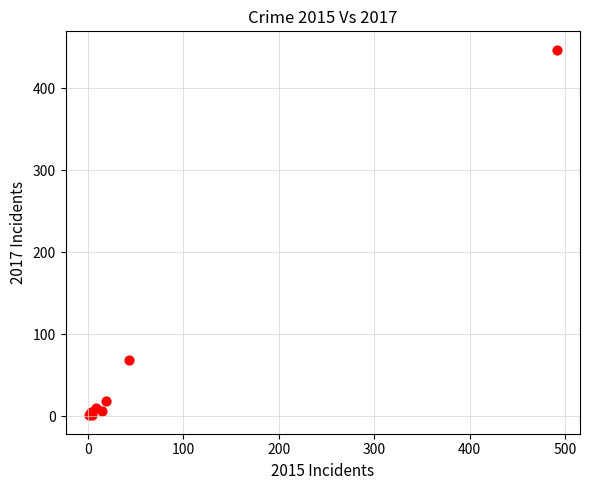

What Y value in the scatter plot is closest to 224?

69